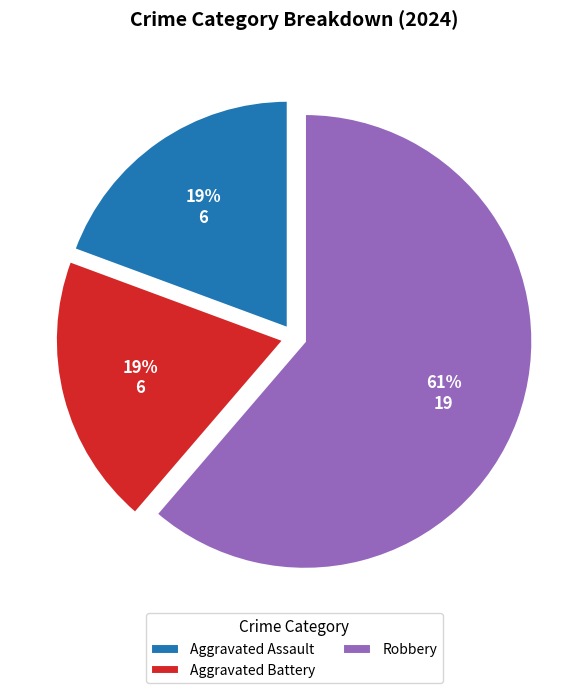

Combined, do Aggravated Assault and Aggravated Battery account for over 50%?

No